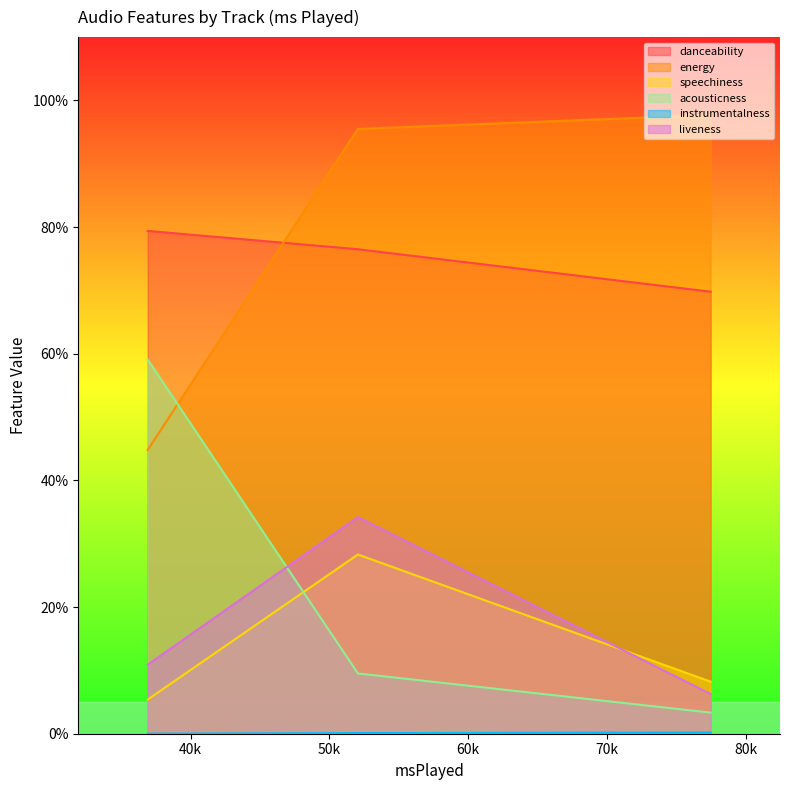

What is the approximate value of liveness at DRIFT-ZOKU?

0.3